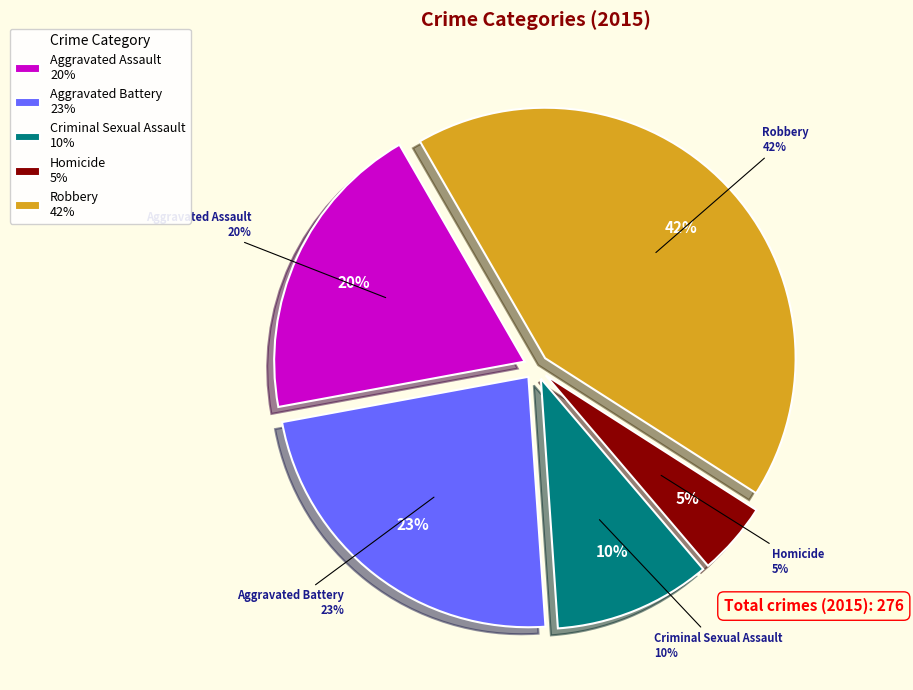

To the nearest percent, what is the difference between the Aggravated Battery and Homicide slice percentages?

18%